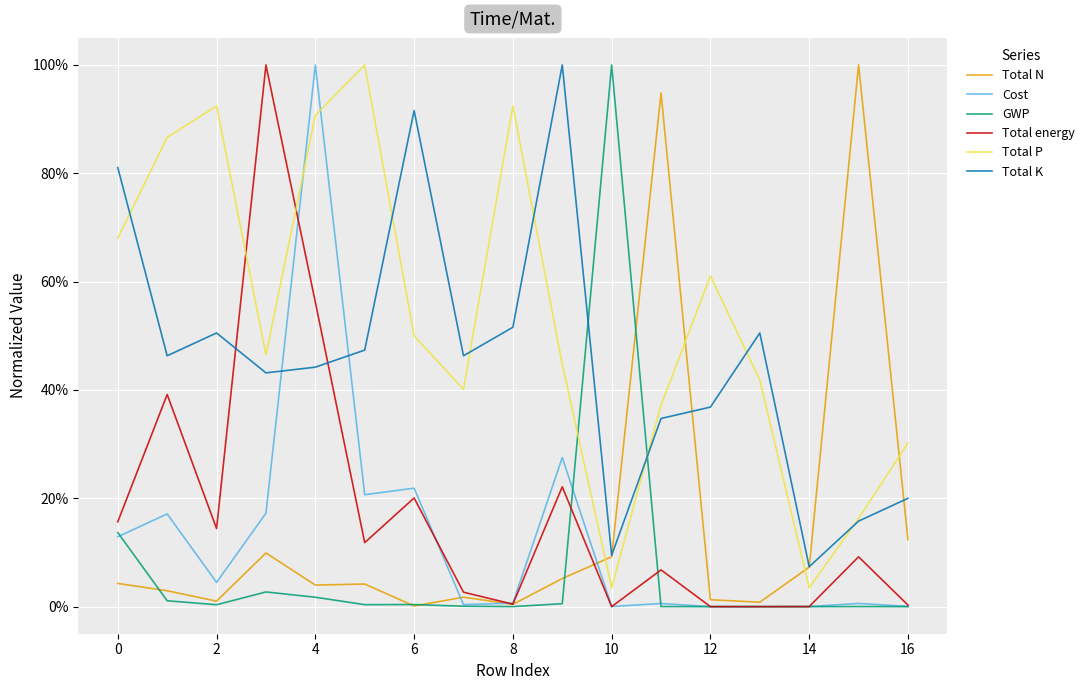

Which series ends up on top after the final intersection of Cost and Total P?

Total P